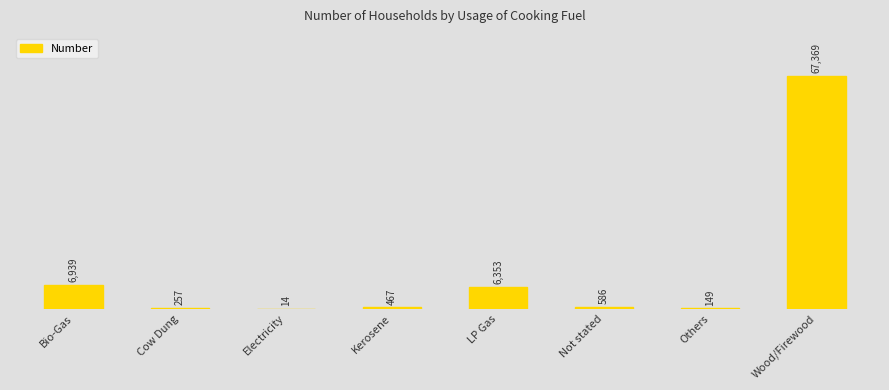

At which category does the chart reach its peak across all series?

Wood/Firewood